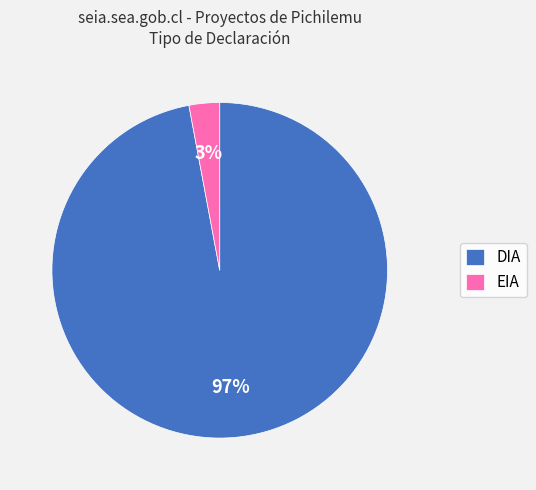

Is the sum of DIA and EIA greater than half?

Yes